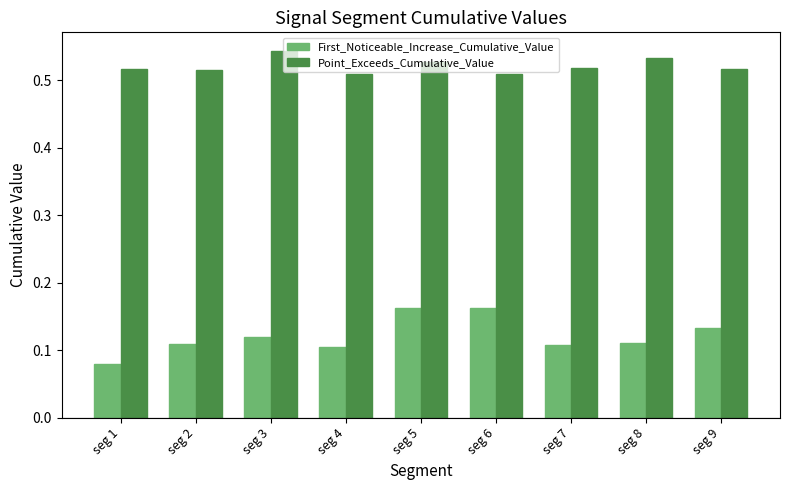

Which label corresponds to the smallest value in the chart?

seg 1